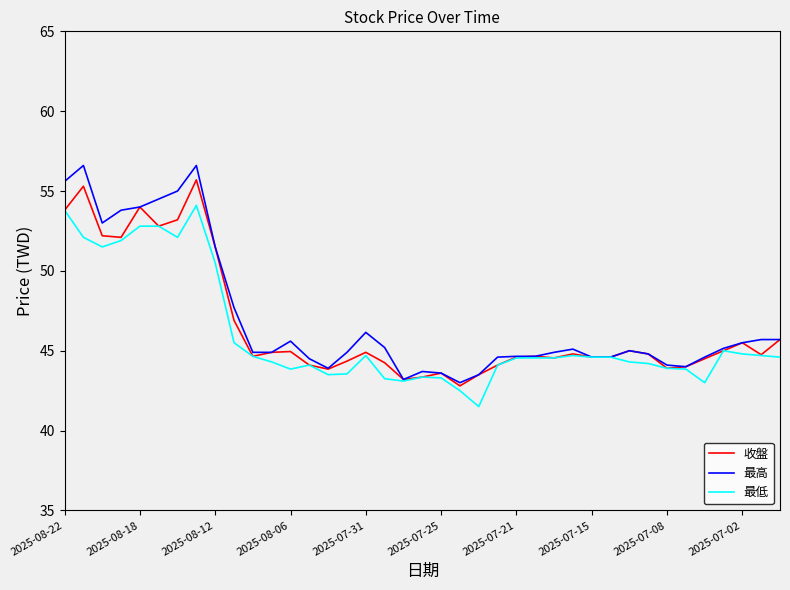

Which series has the largest range (max minus min)?

最高